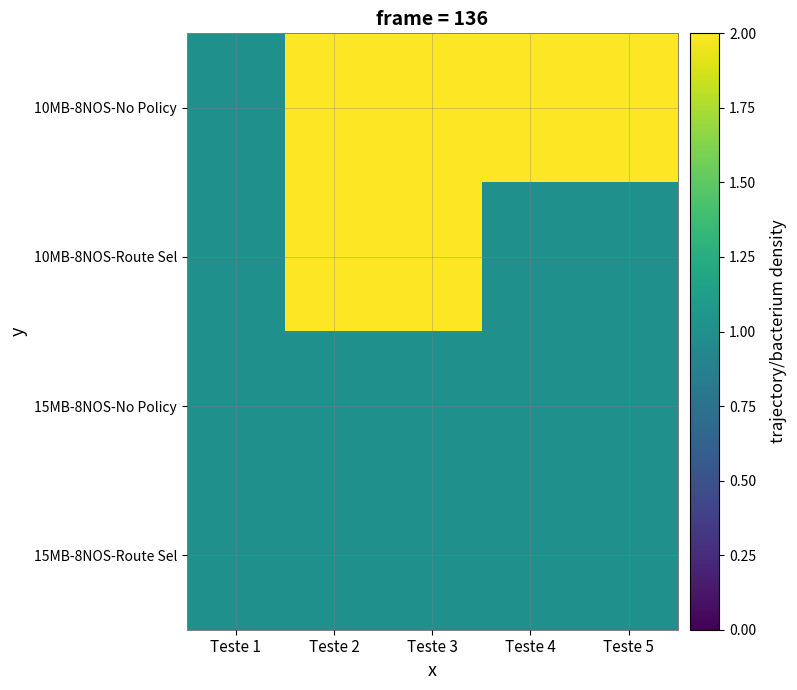

What is the spread (max minus min) of values at Teste 3?

2